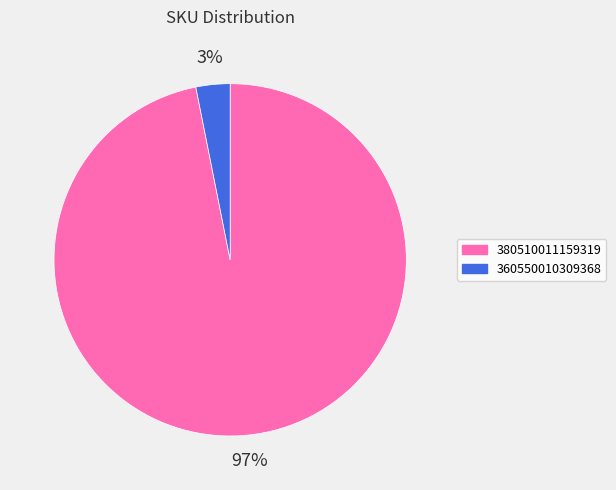

Does any single category account for the majority?

Yes